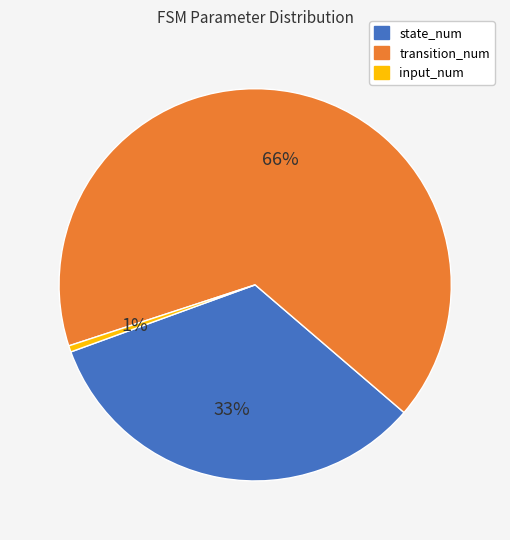

How many slices are in this pie chart?

3